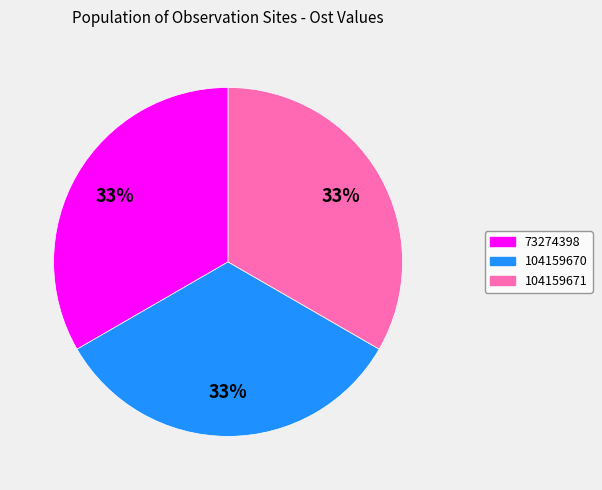

The 104159670 slice represents 33% of the pie. True or false?

True